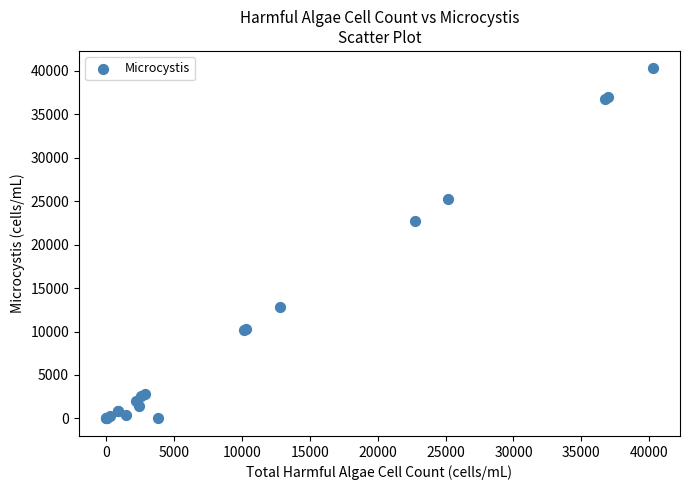

What Y value in the scatter plot is closest to 20125?

22750